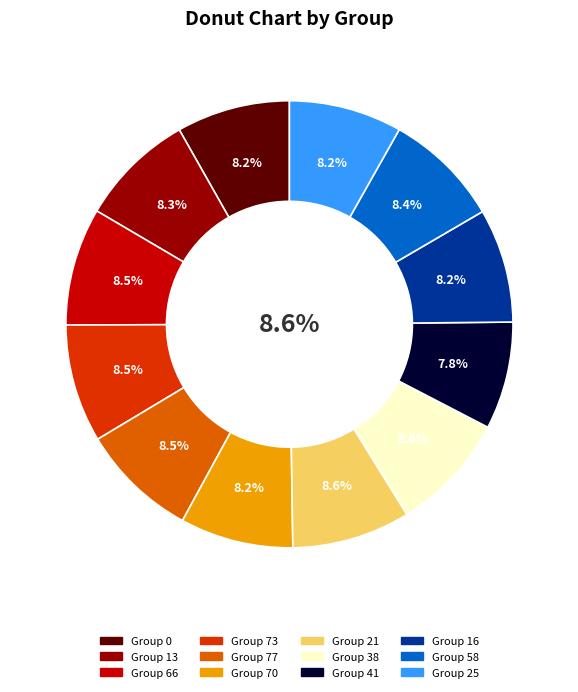

Does 25 represent more than half of the total?

No